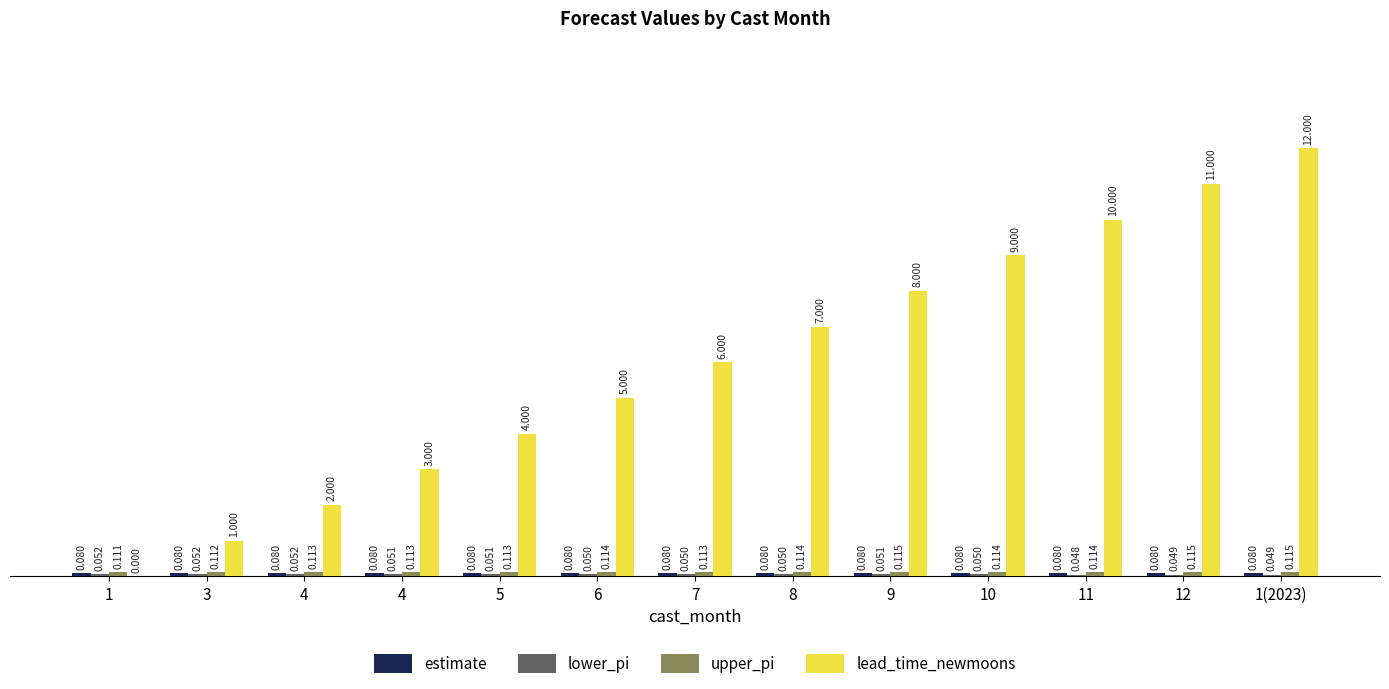

Count the number of categories in the chart.

13